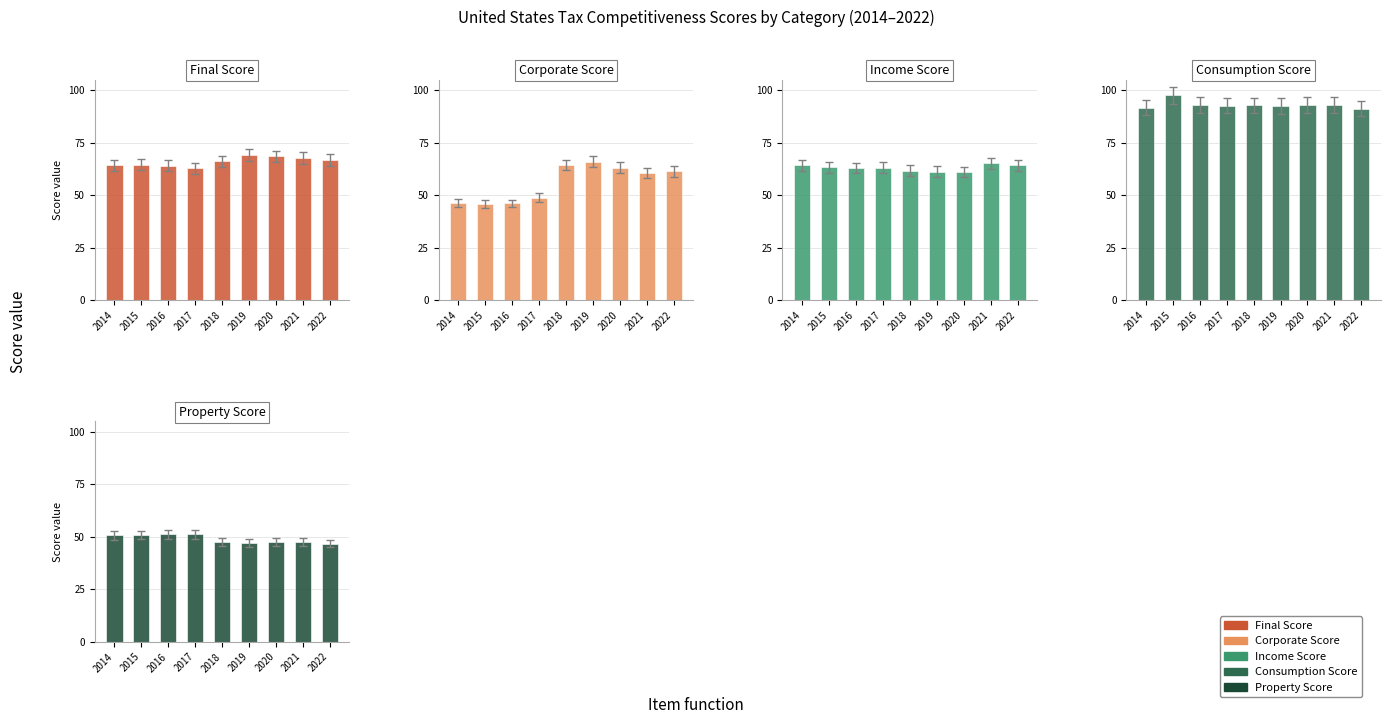

Is it true that Income Score equals 35.3 at 2022?

False